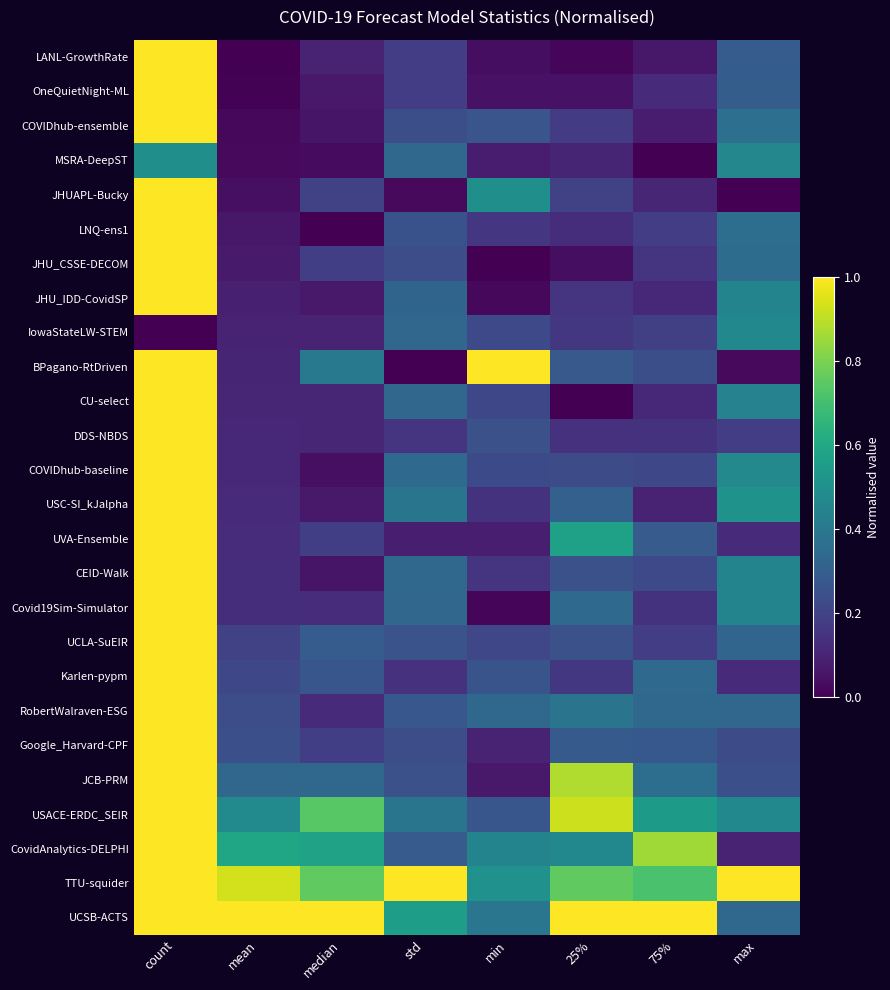

At how many categories does at least one series exceed 0?

8